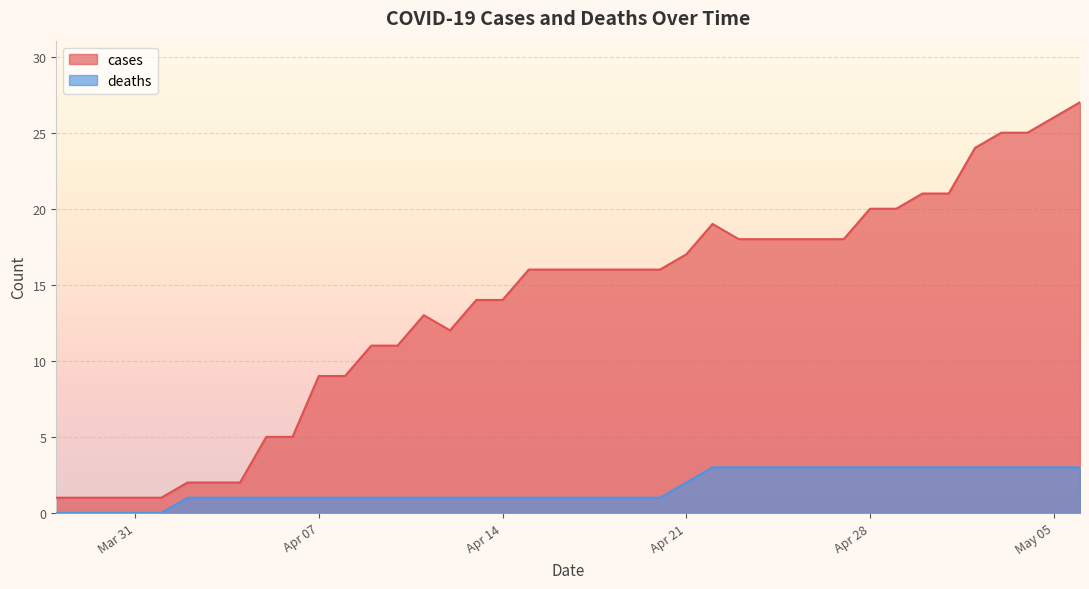

What is the total value across all series at Apr 28?

23